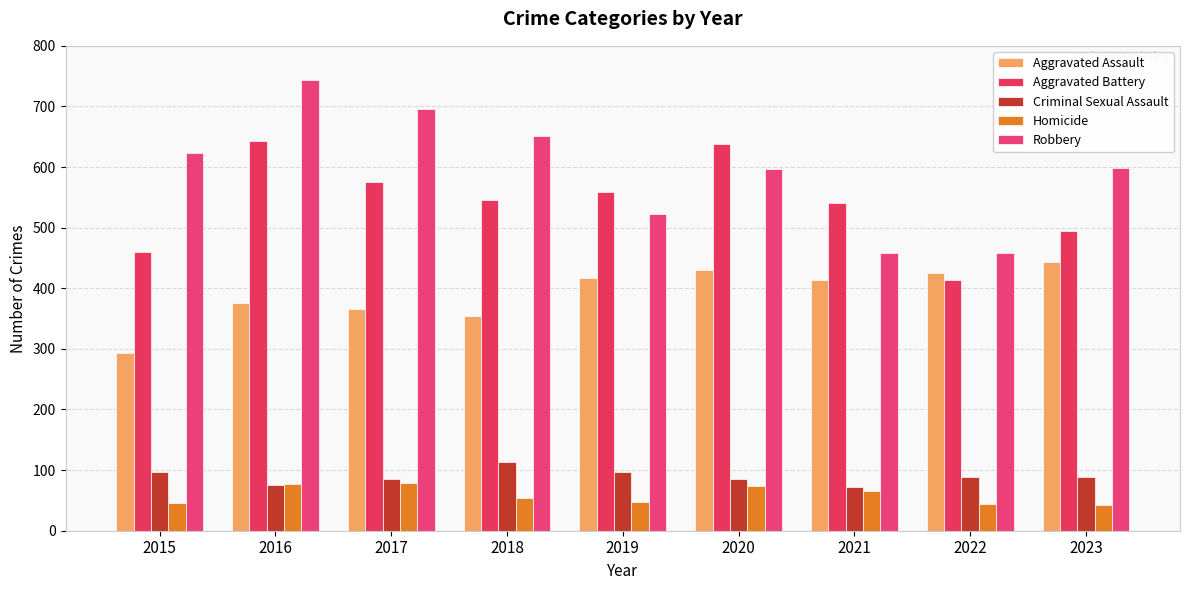

Reading left to right, transcribe all the data shown in this chart.

Aggravated Assault: 294	376	365	355	417	430	413	425	444
Aggravated Battery: 460	643	575	546	559	638	541	413	494
Criminal Sexual Assault: 97	76	85	114	97	86	72	89	88
Homicide: 45	77	78	54	48	73	66	44	42
Robbery: 624	743	696	652	522	597	459	459	599